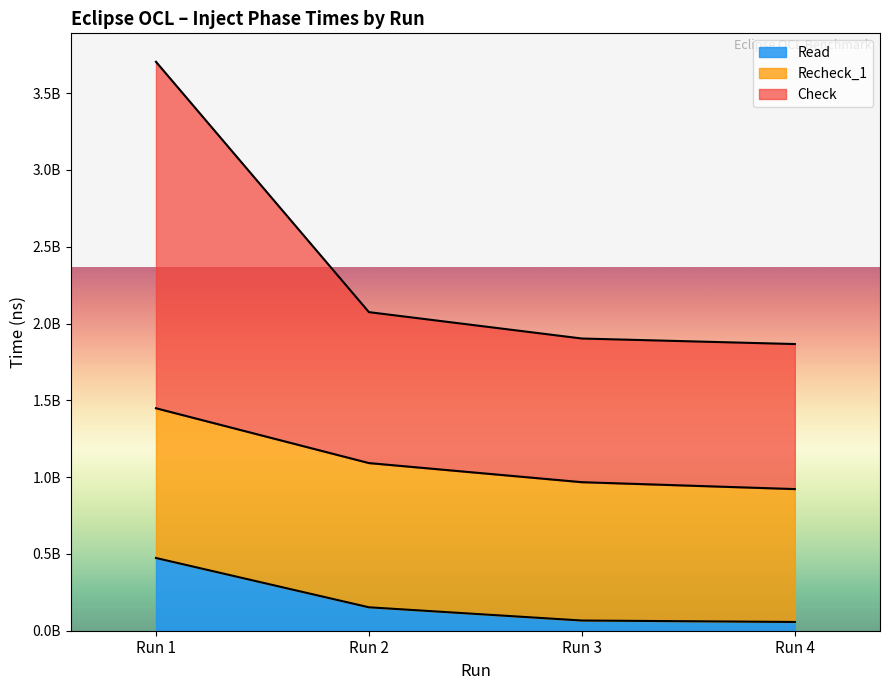

True or false: Read and Check cross at least once.

False